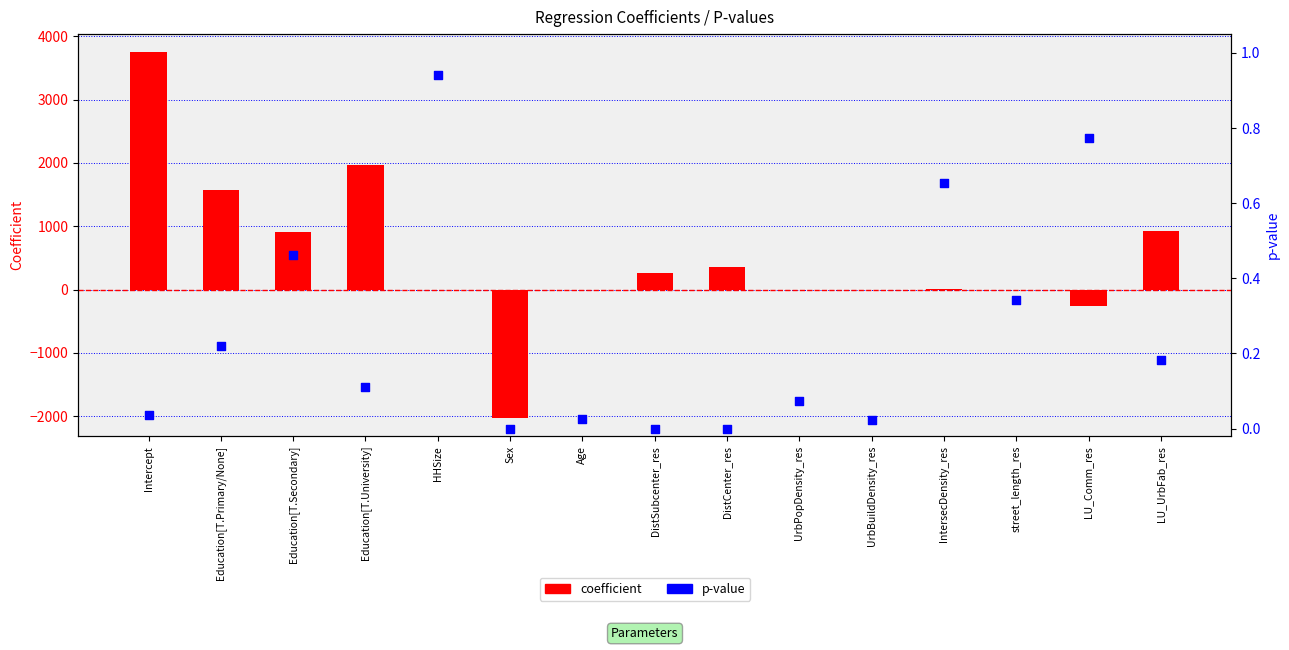

What are all the series names shown in the legend?

coefficient, p-value